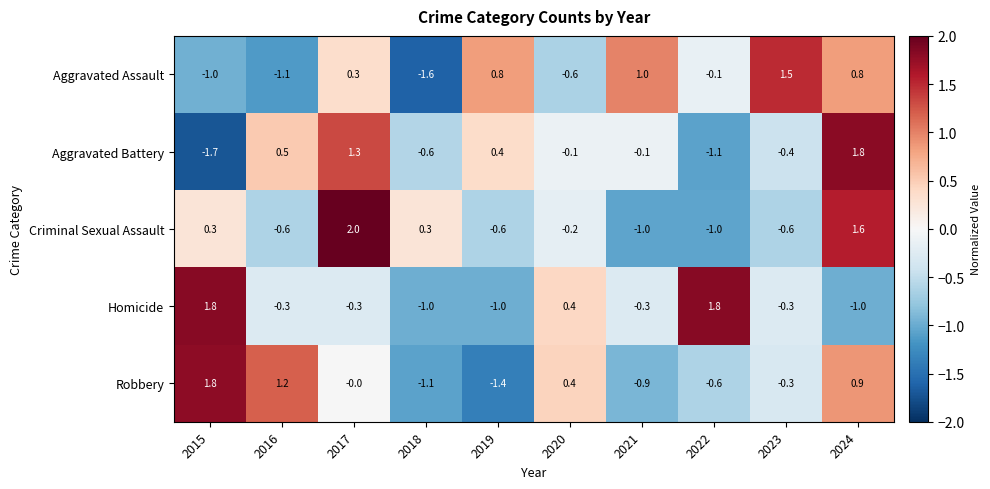

Between 2019 and 2023, which series saw the biggest shift?

Robbery